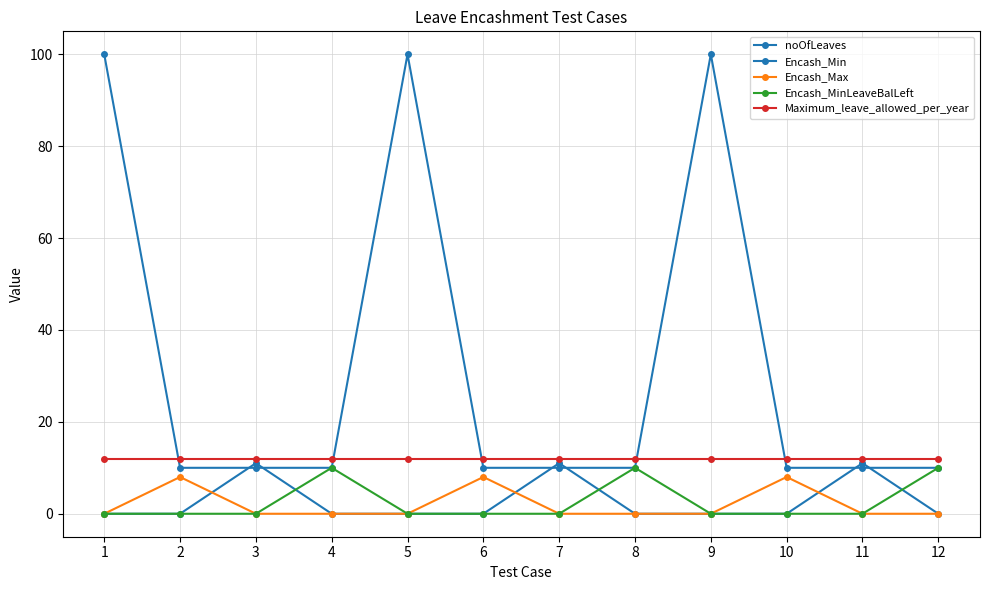

At which category is the sum across all series the highest?

1